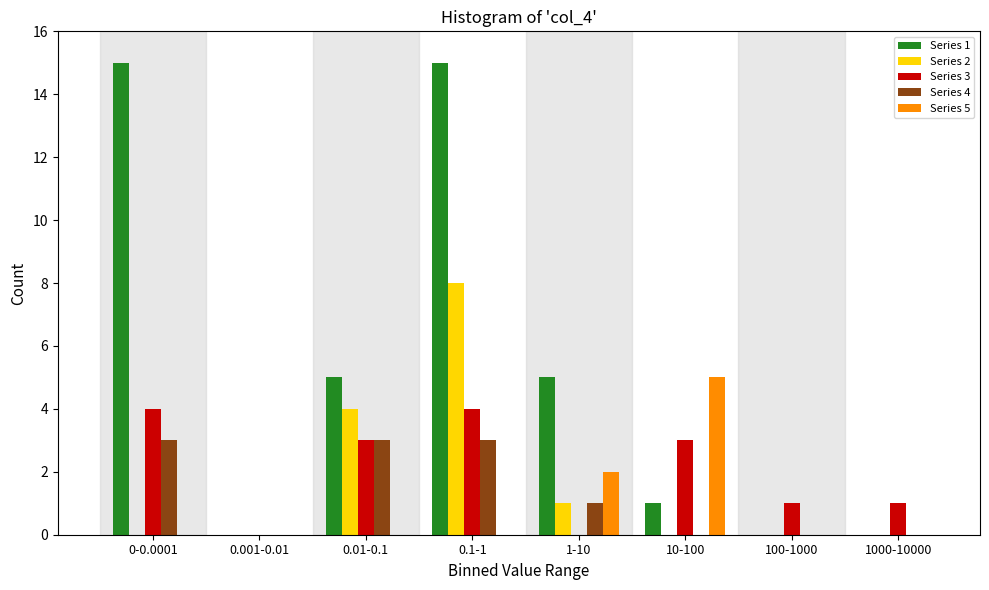

What is the greatest value displayed?

15